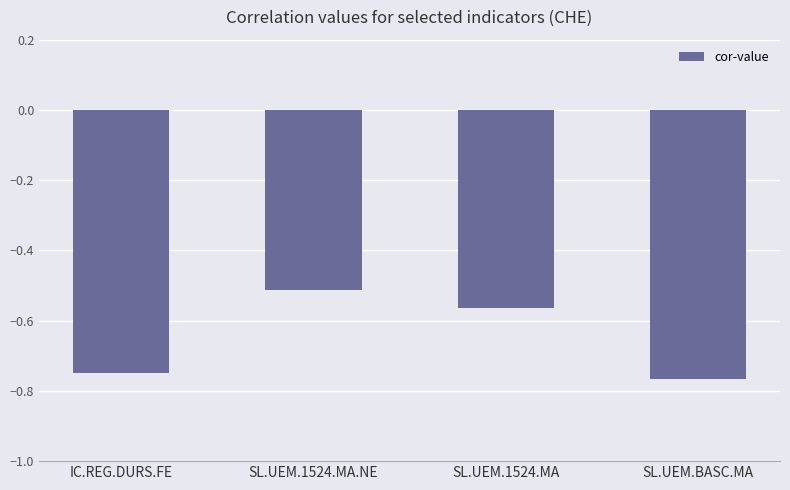

Are the bars horizontal?

No